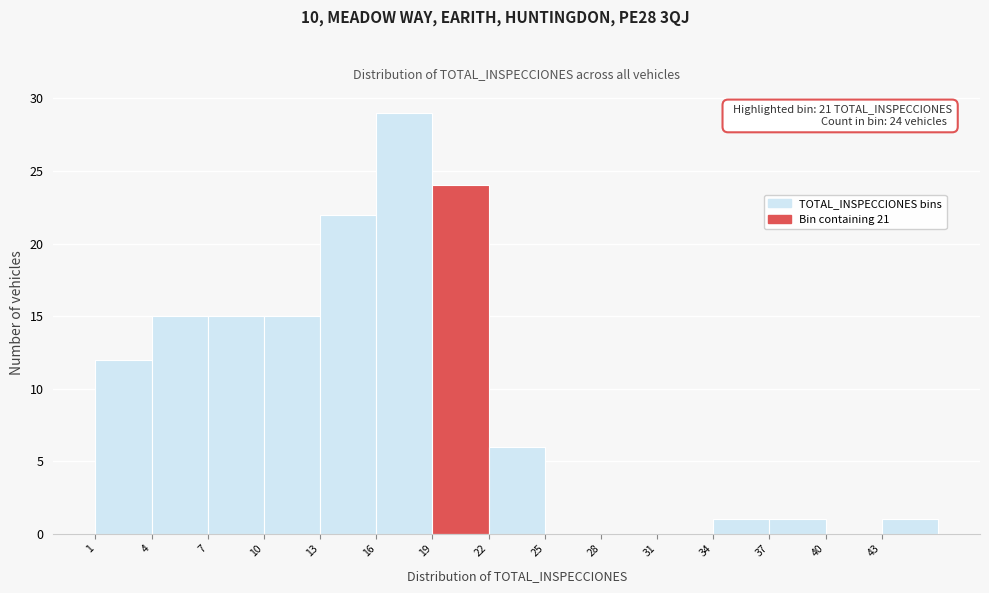

Which range on the x-axis has the tallest bar?

16 to 19